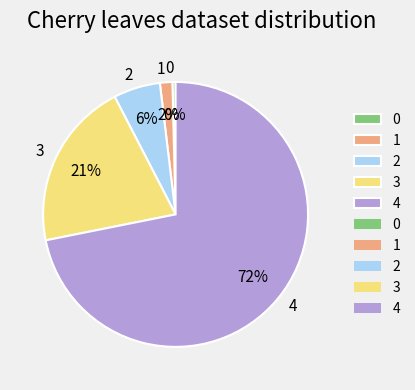

To the nearest percent, what is the average slice percentage?

20%